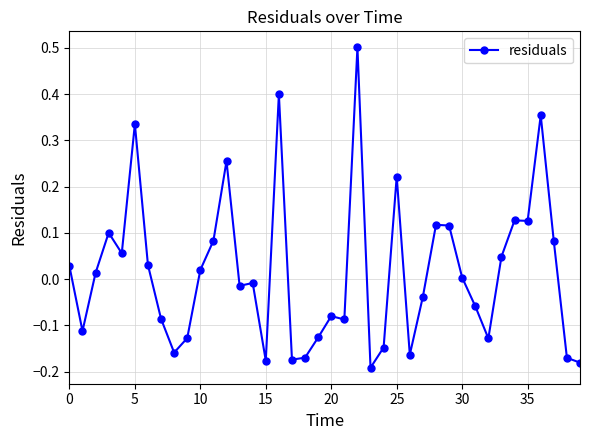

What is the value of the 23rd point from the left?

0.5